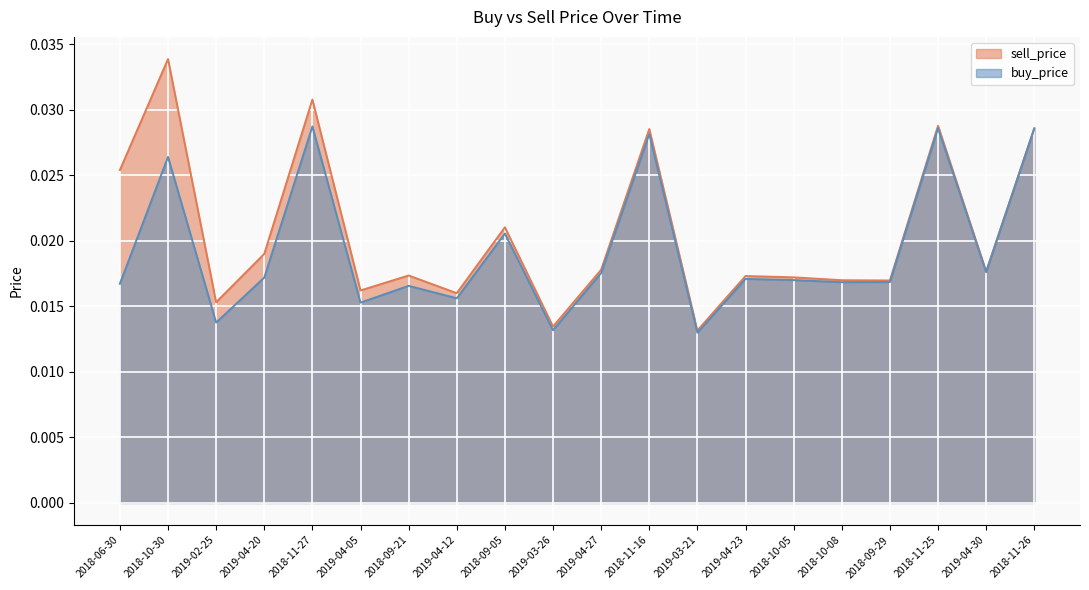

At which label is sell_price closest to 0?

2019-03-21